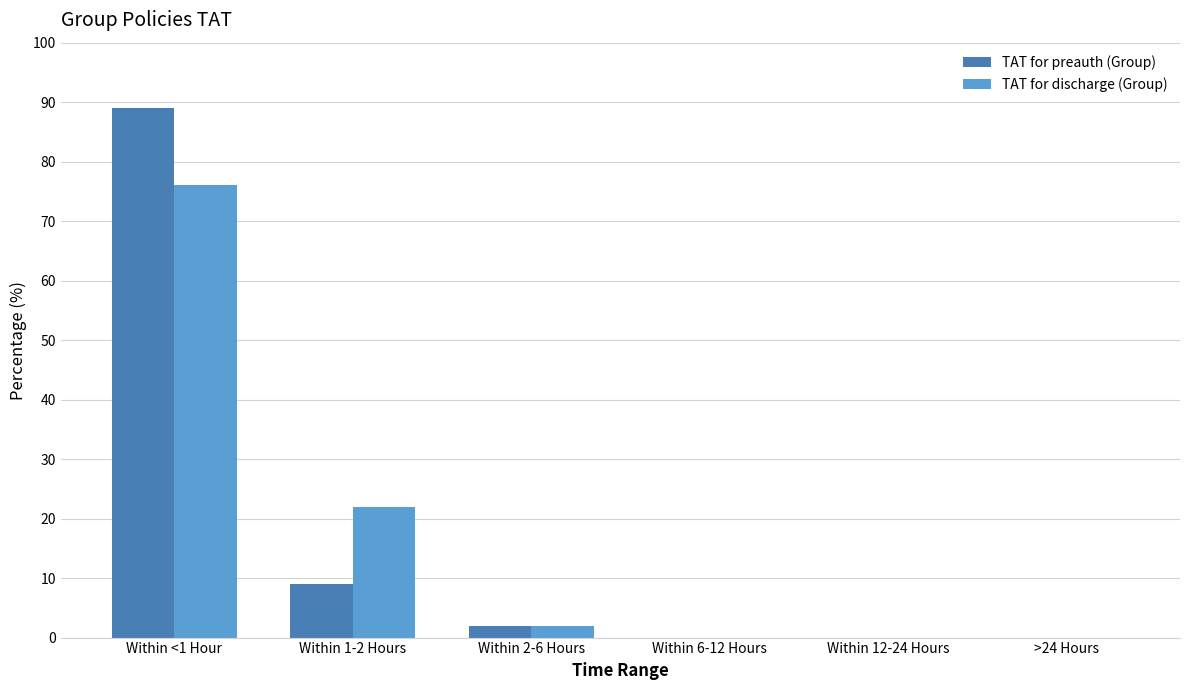

What is the total value across all series at Within 2-6 Hours?

4